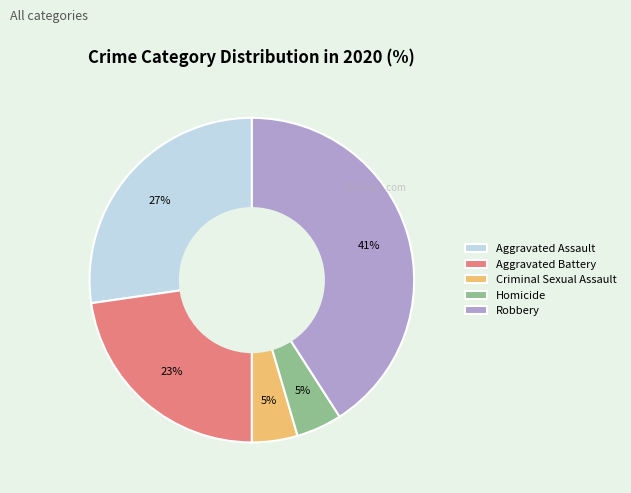

How many segments does this pie chart have?

5